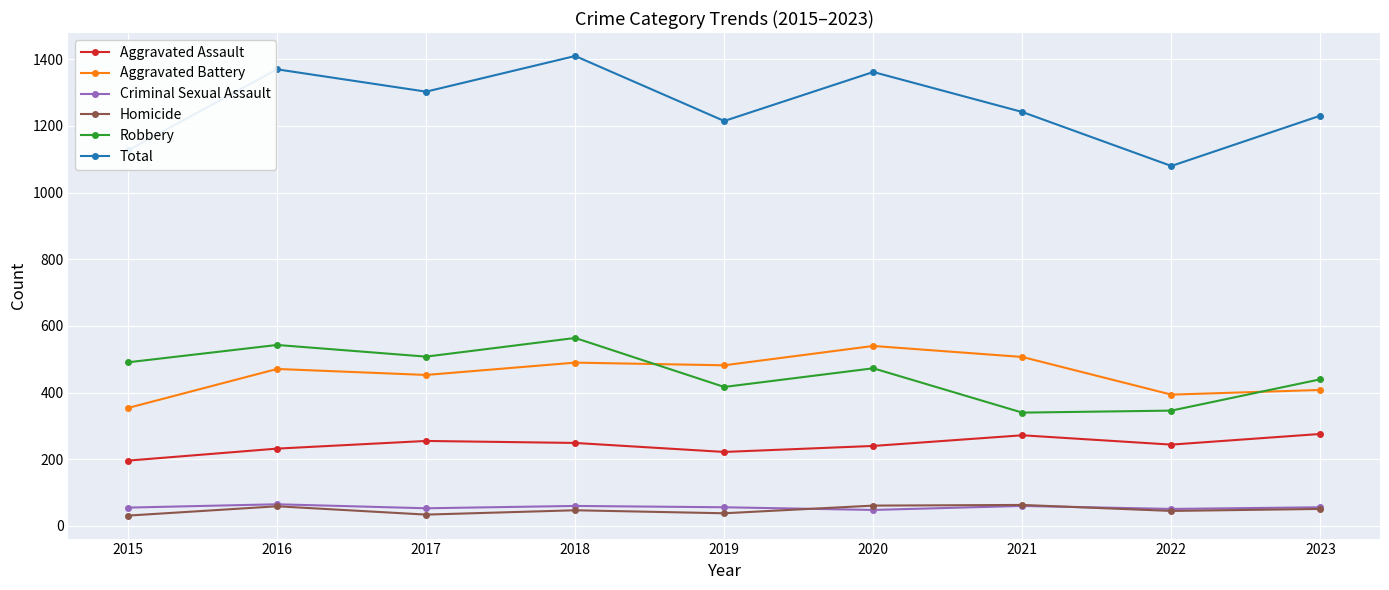

Which series has the largest range (max minus min)?

Total